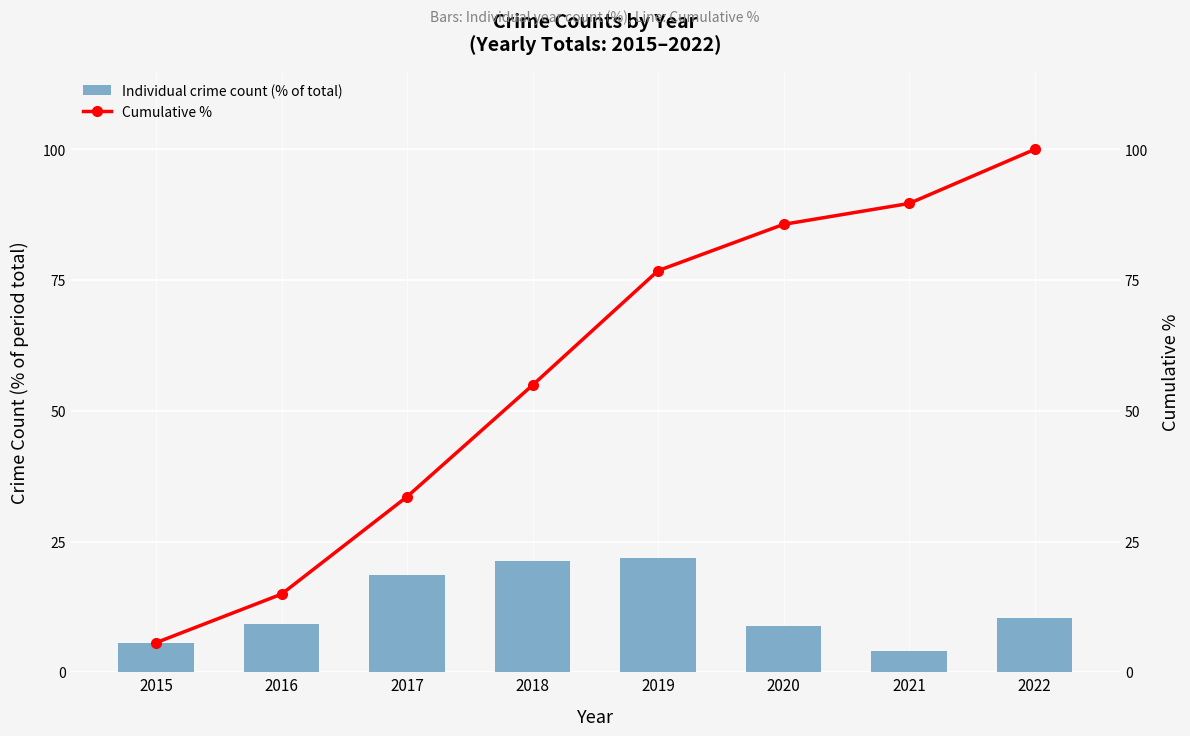

Where does the Cumulative % series first go above 76?

2019